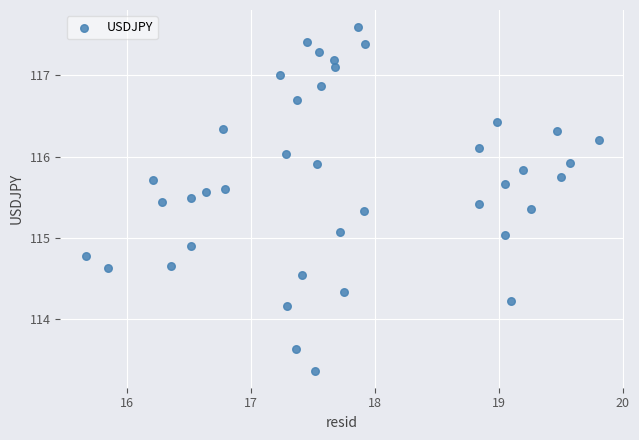

What is the range of X values (max minus min)?

4.1